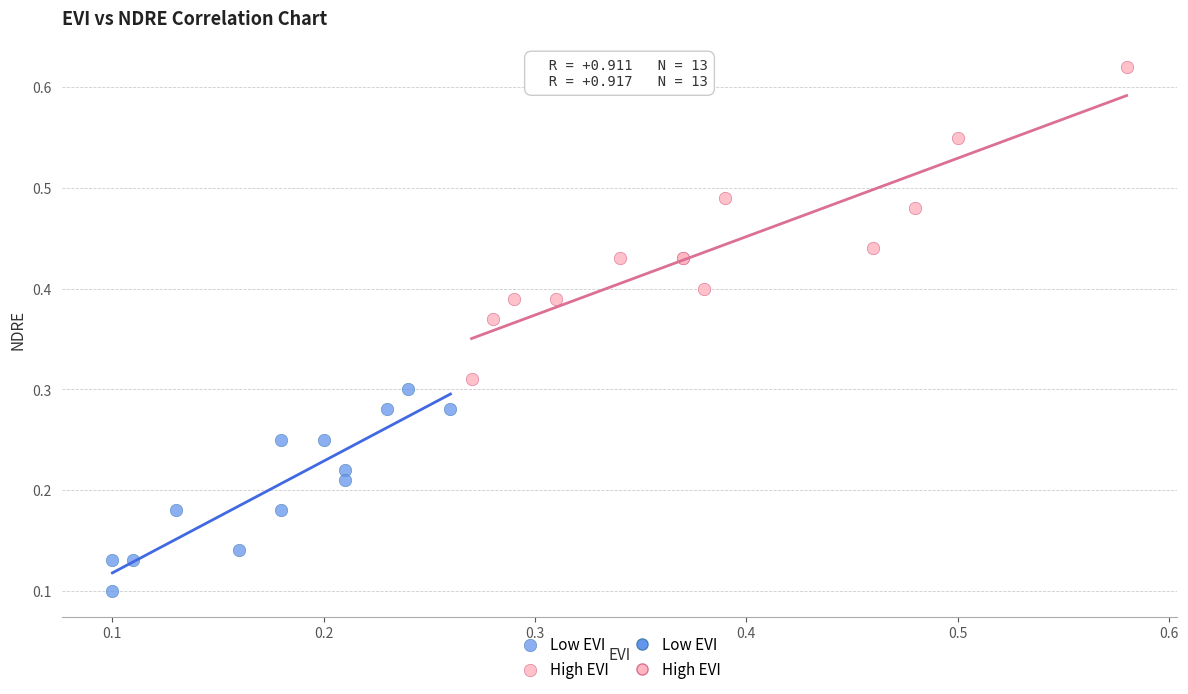

Which series has the widest spread of Y values?

High EVI